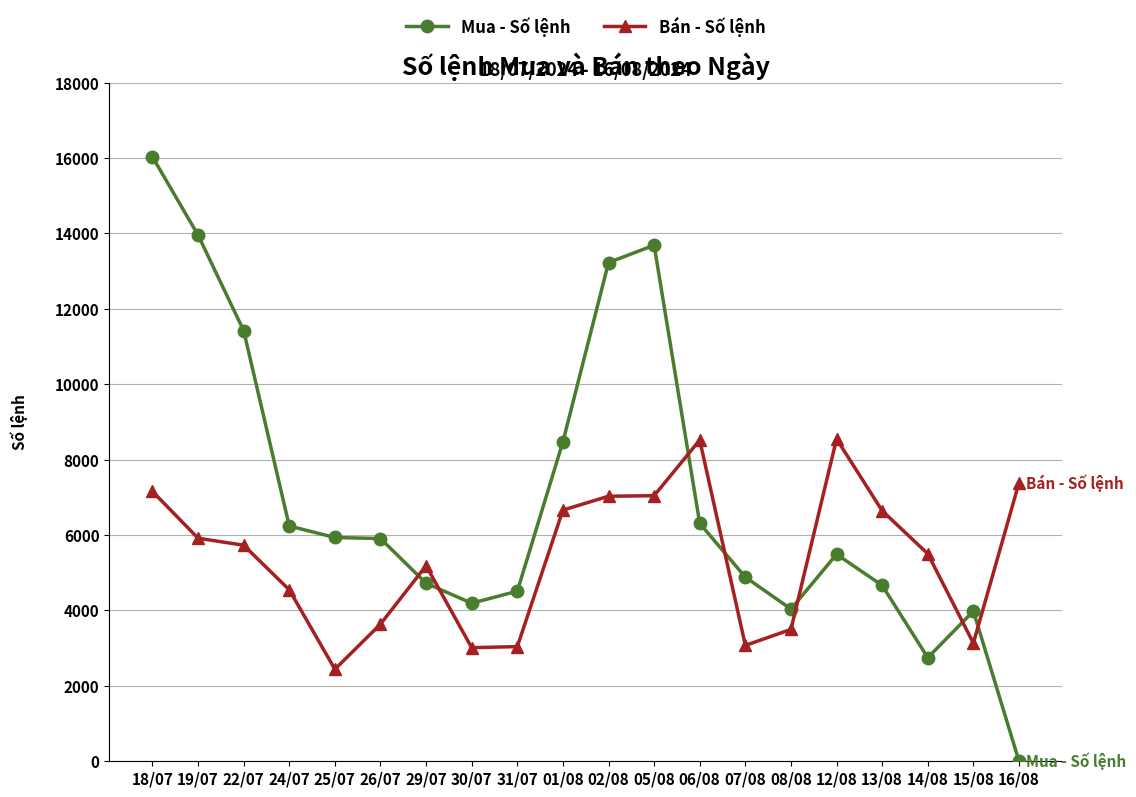

Between which two adjacent categories do Bán - Số lệnh and Mua - Số lệnh first intersect?

26/07 and 29/07